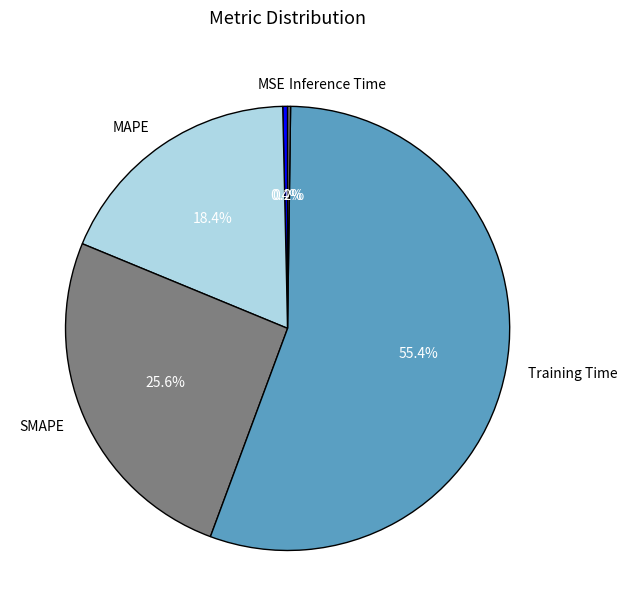

Is there a majority slice in this chart?

Yes